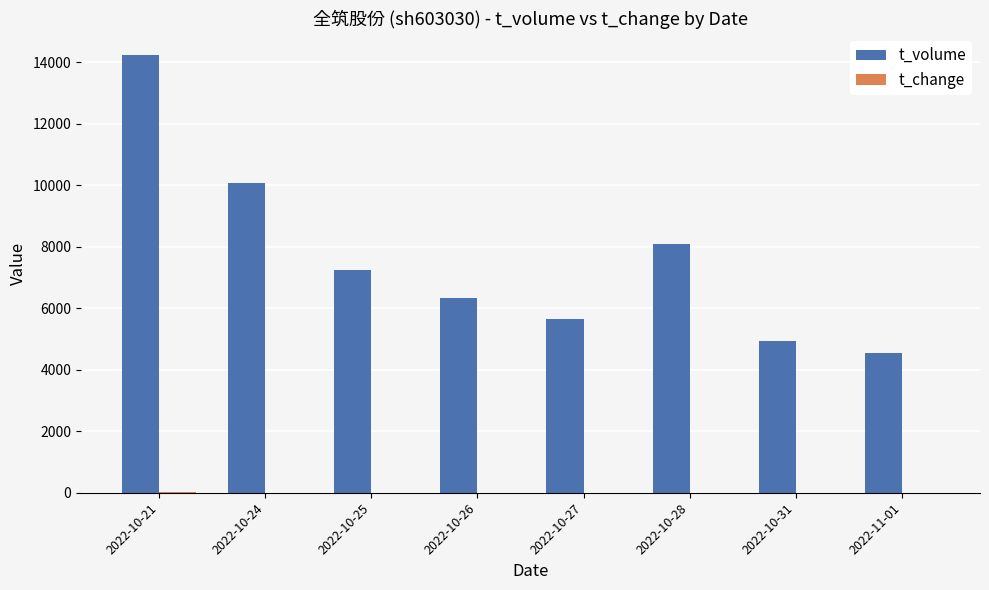

The value of t_volume at 2022-10-24 is 15539.4. True or false?

False